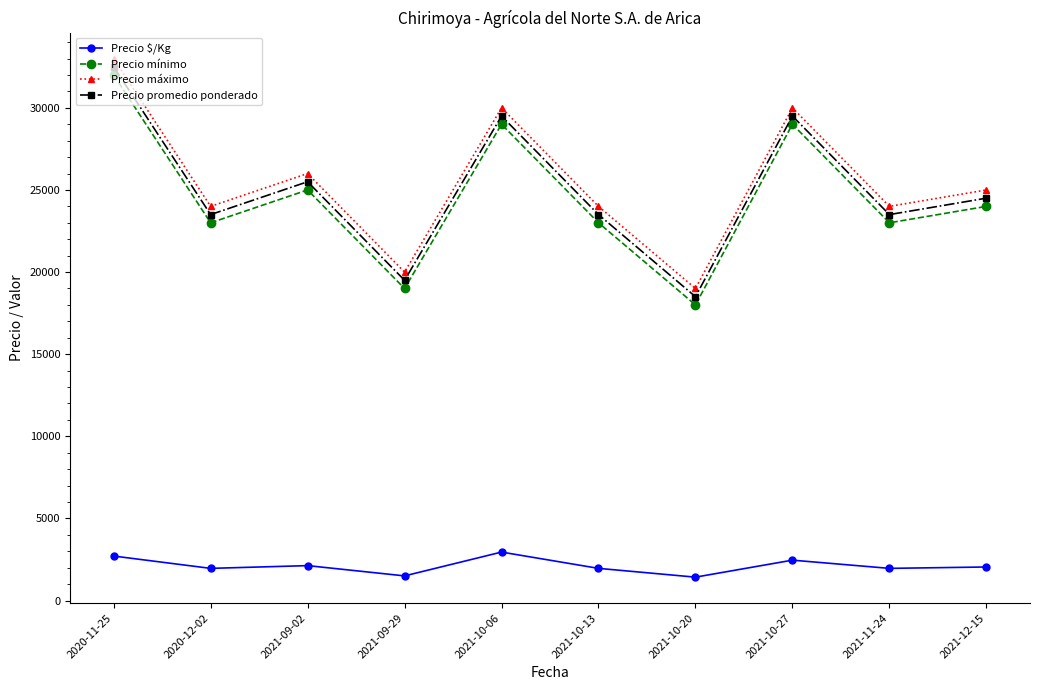

What is the average value of the Precio mínimo series?

24500